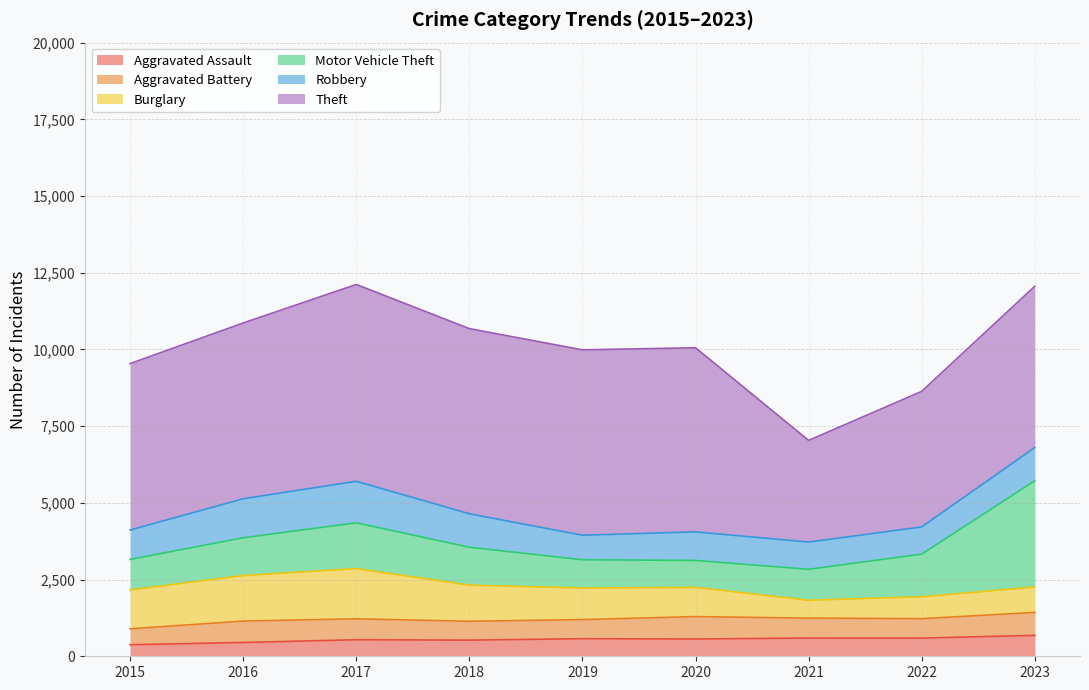

How many data points in Aggravated Assault are less than 563?

4